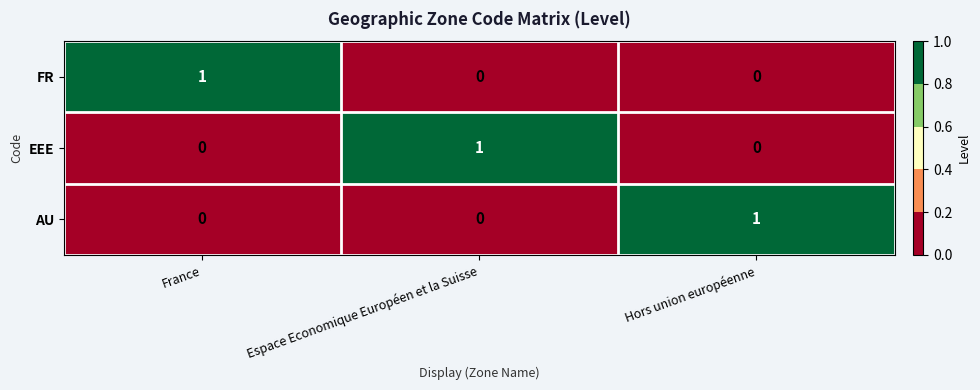

The EEE series shows 1 at Hors union européenne. True or false?

False